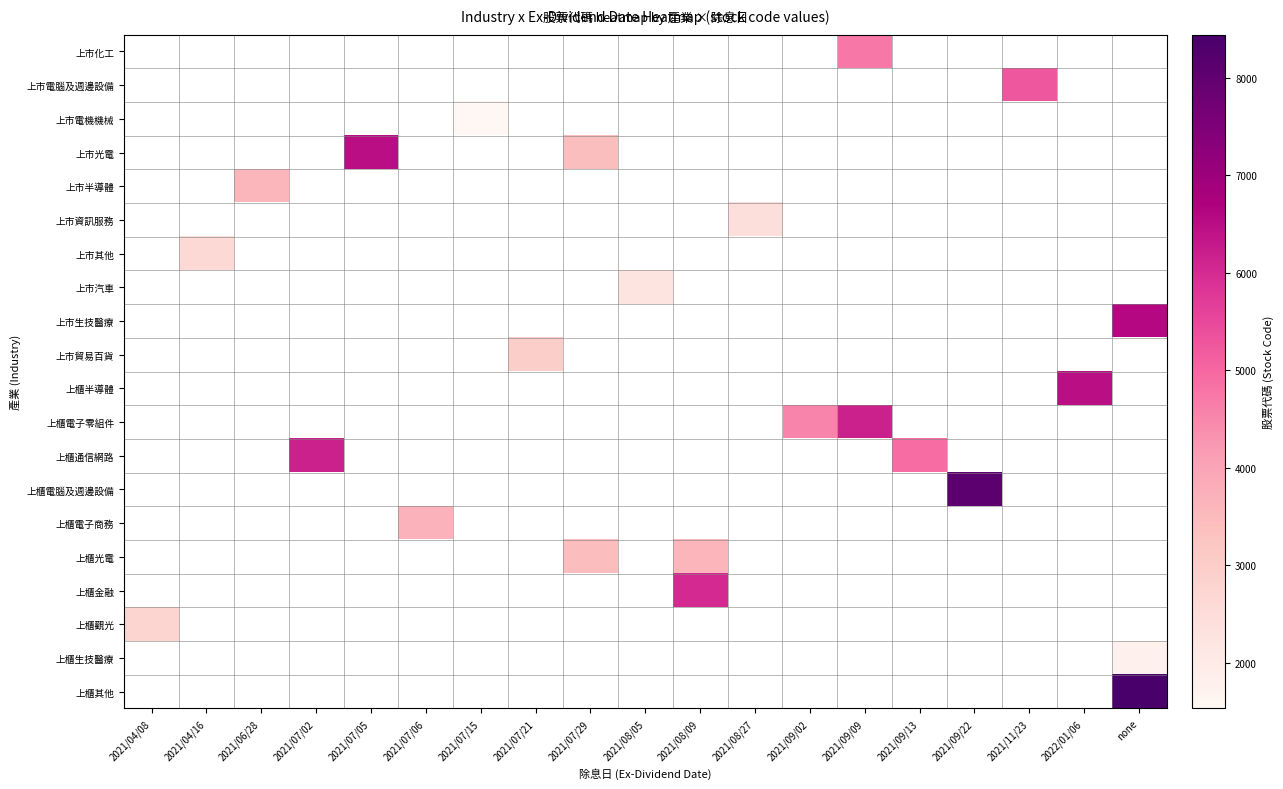

Is the value of 上市電機機械 at 2021/07/15 greater than the value of 上市化工 at 2021/08/05?

No